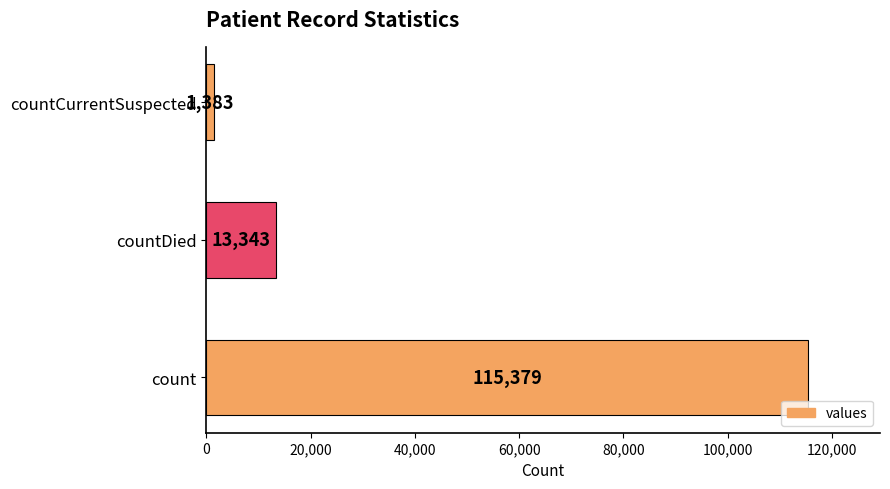

Rank the categories by value from highest to lowest.

count, countDied, countCurrentSuspected